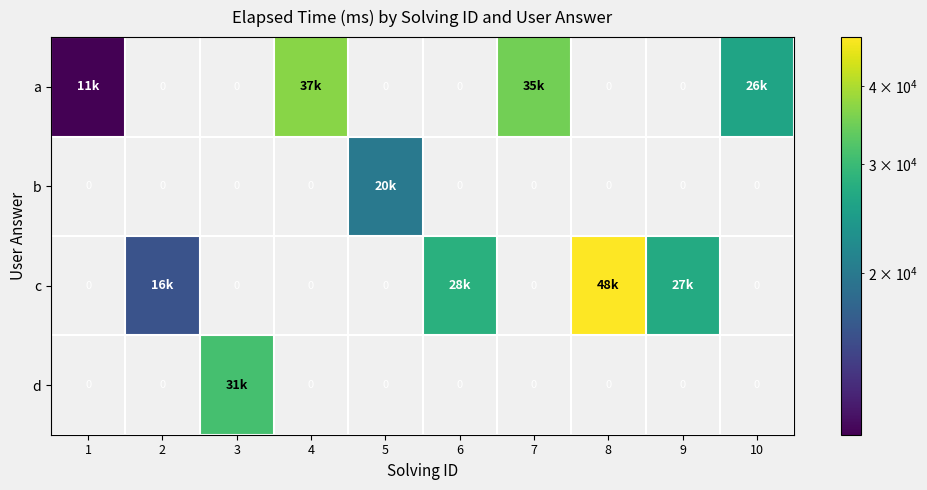

What is the total value across all series at 8?

48000